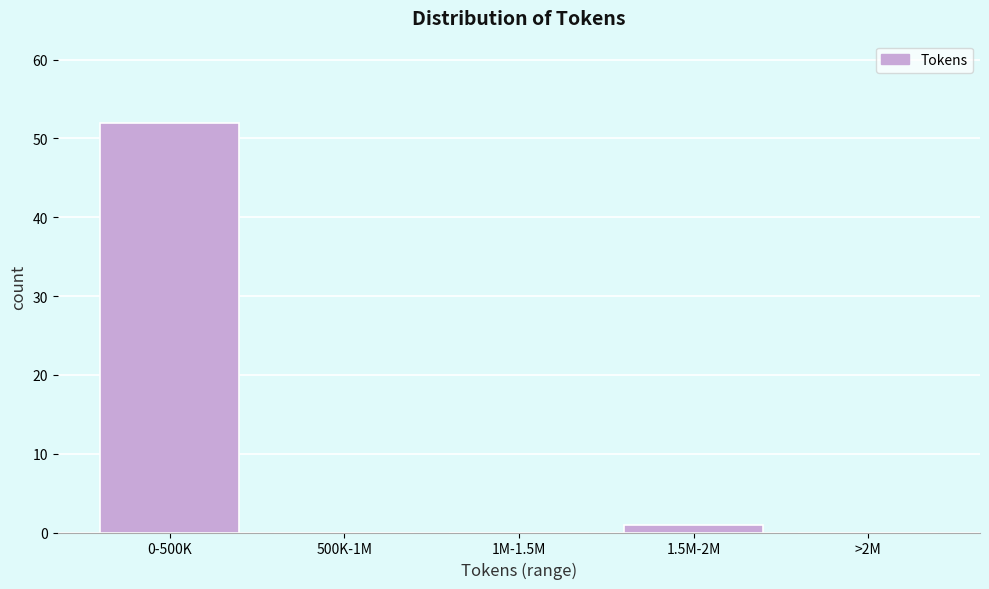

Reading right to left, what are all the values shown in this chart?

>2M=0	1.5M-2M=1	1M-1.5M=0	500K-1M=0	0-500K=52